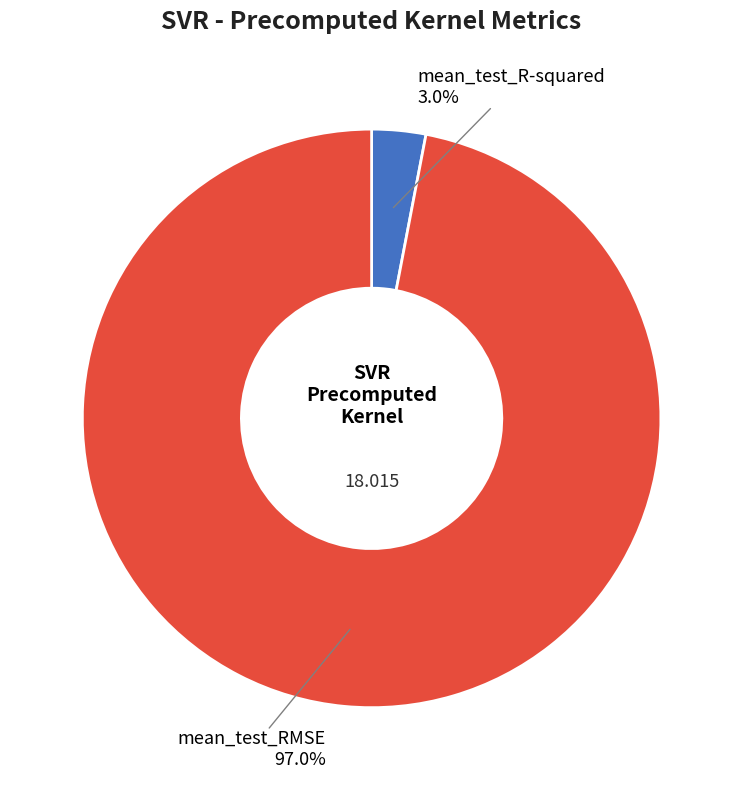

Which category has the biggest portion of the pie?

mean_test_RMSE